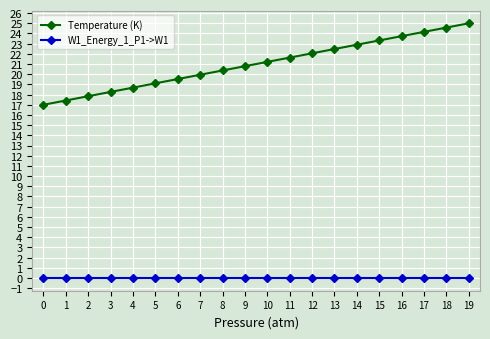

What are all the series names shown in the legend?

Temperature (K), W1_Energy_1_P1->W1